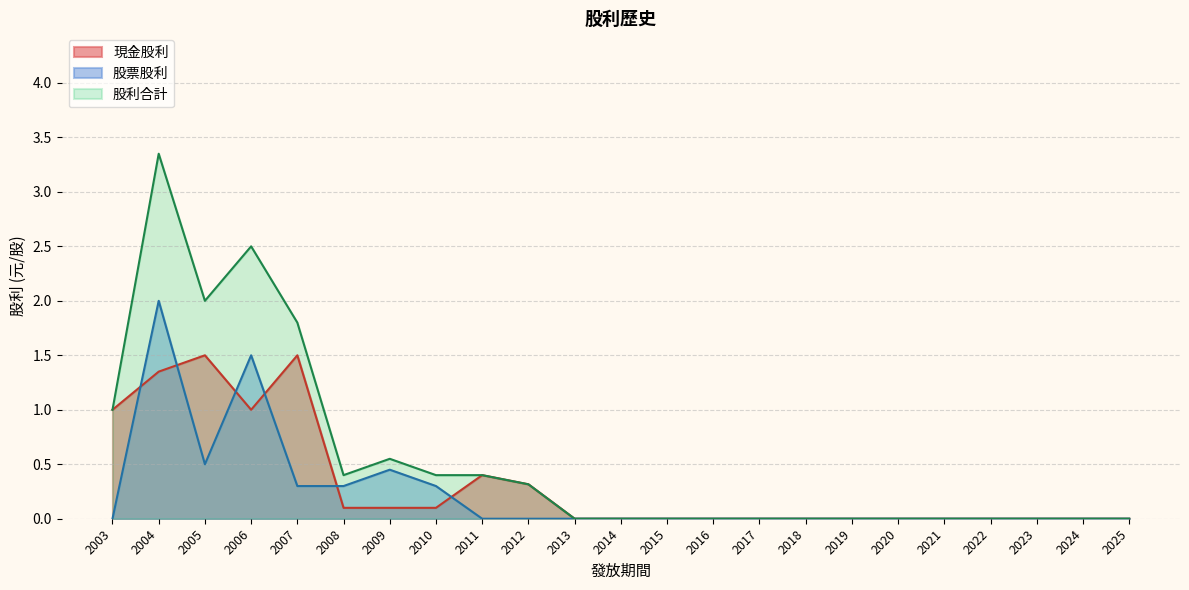

List the series in order of their overall mean, highest first.

股利合計, 現金股利, 股票股利